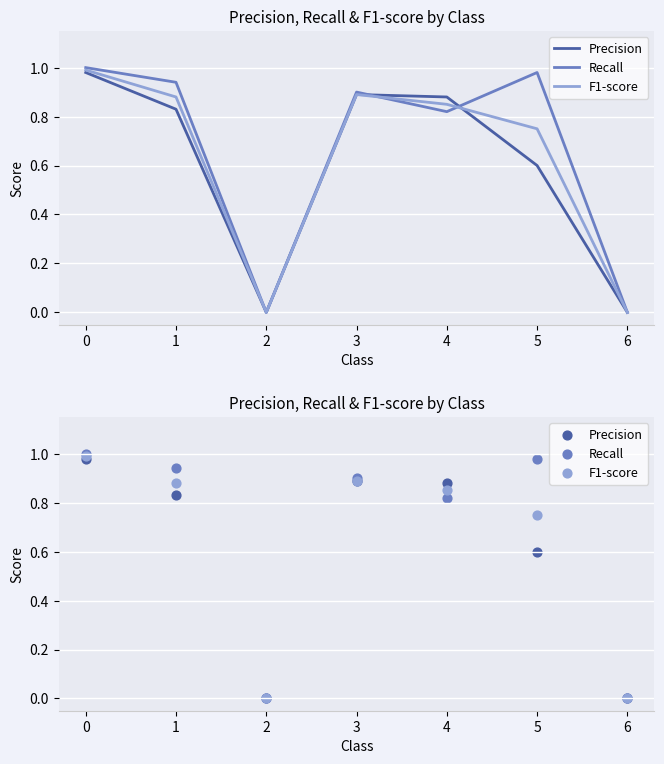

Is the value of Precision at 3 greater than the value of Recall at 5?

No